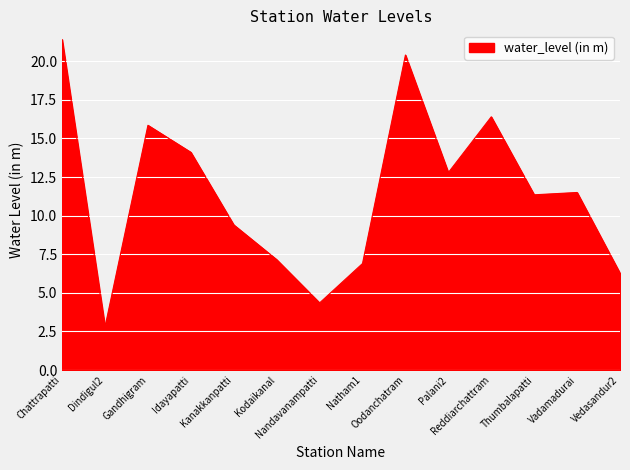

What position from the right is Nandavanampatti?

8